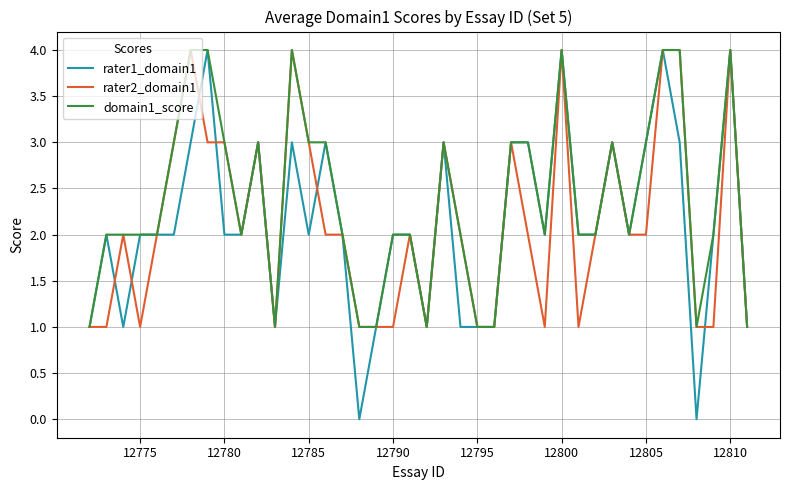

Which series has the widest spread of values?

rater1_domain1